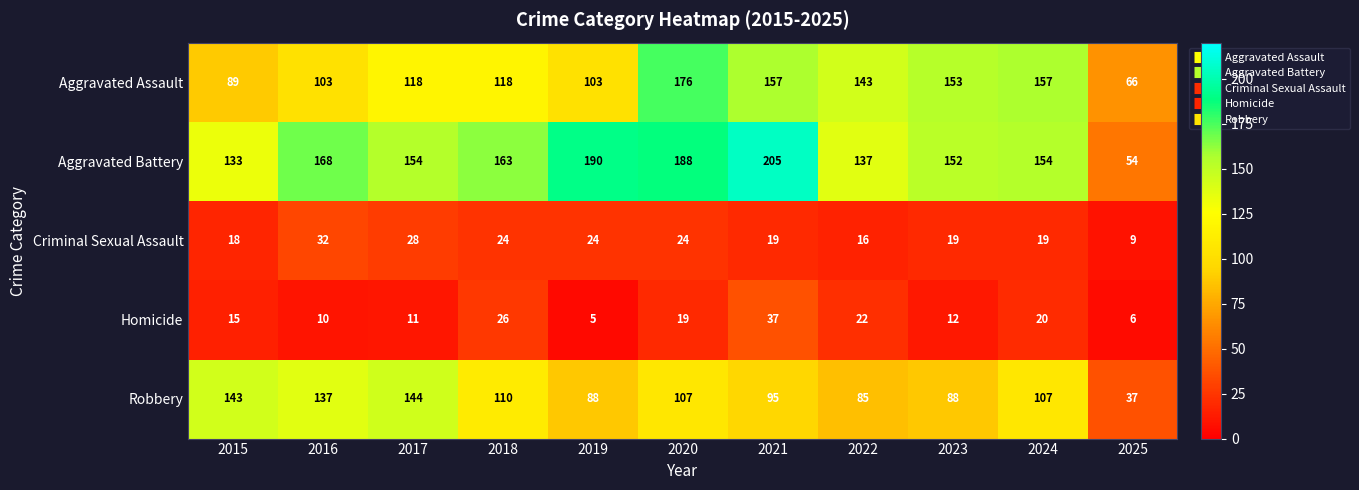

List the series in order of their peak value, lowest first.

Criminal Sexual Assault, Homicide, Robbery, Aggravated Assault, Aggravated Battery